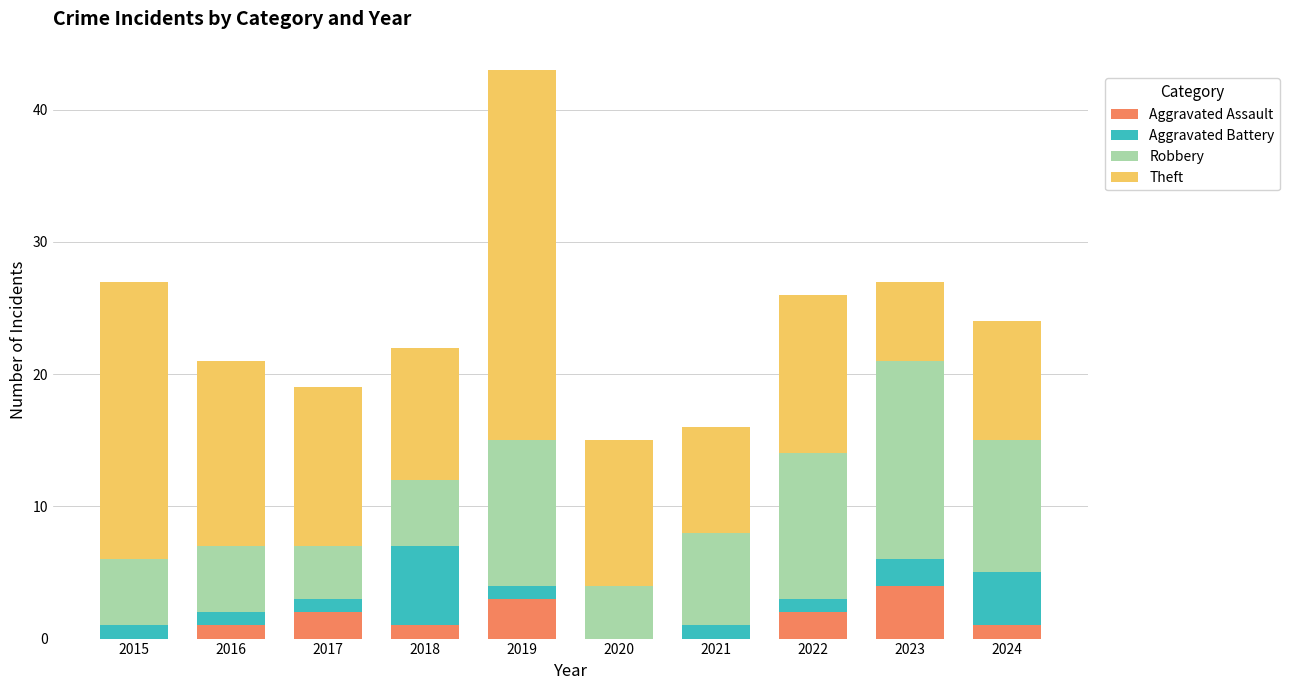

At which label does Aggravated Assault reach its peak?

2023